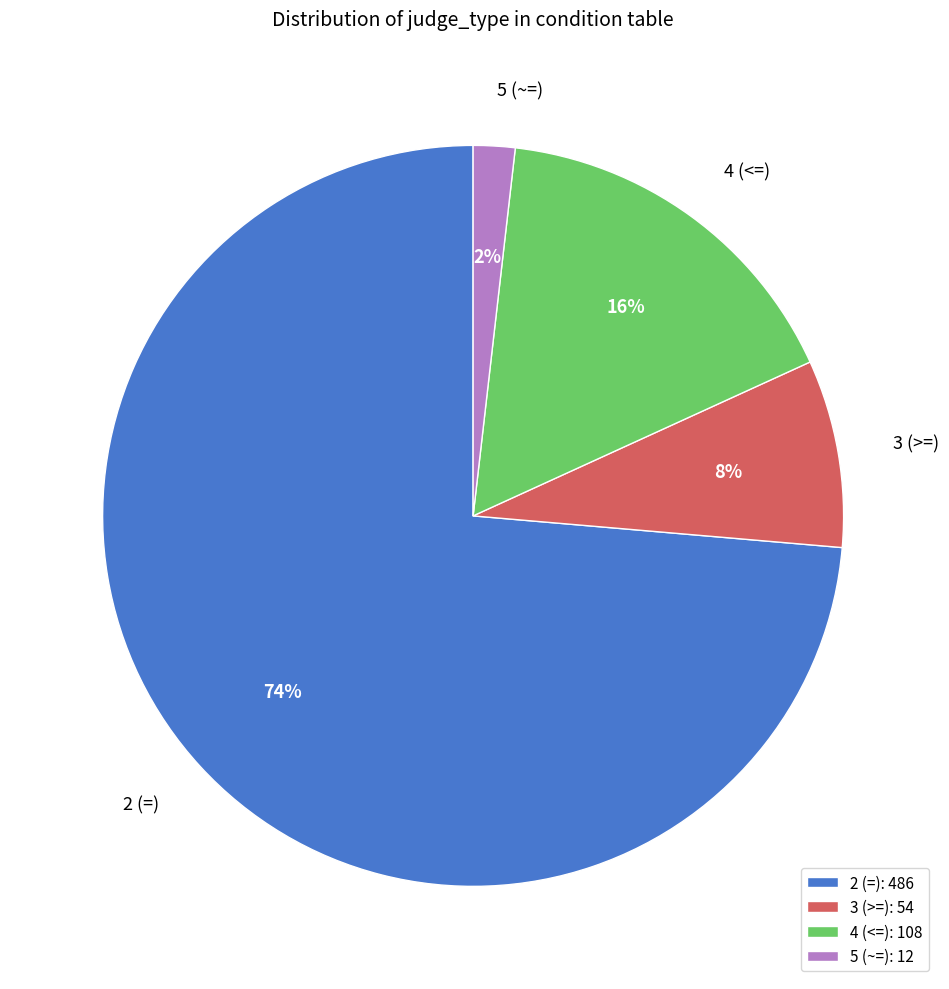

What percentage is the 2 (=) slice, to the nearest percent?

74%